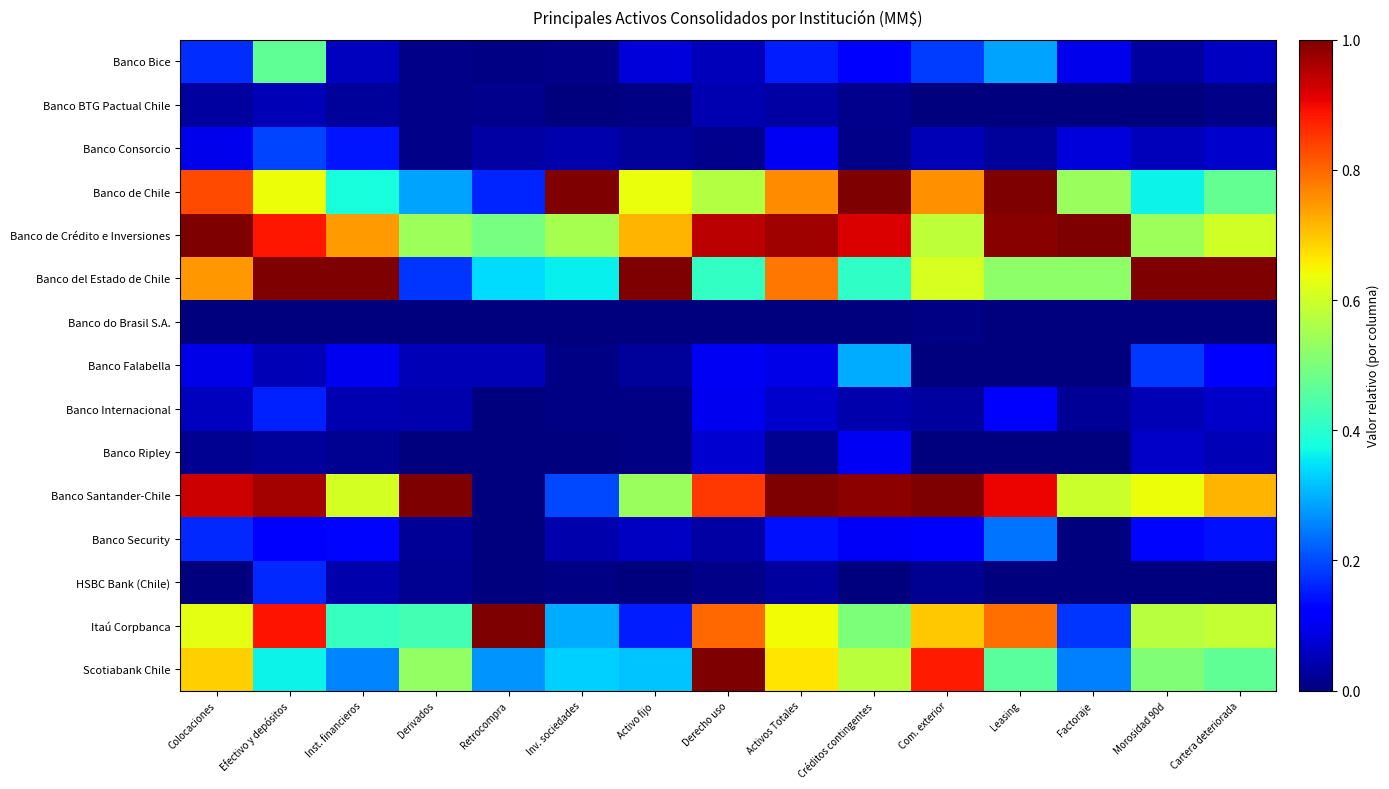

How many data points does each series have?

15